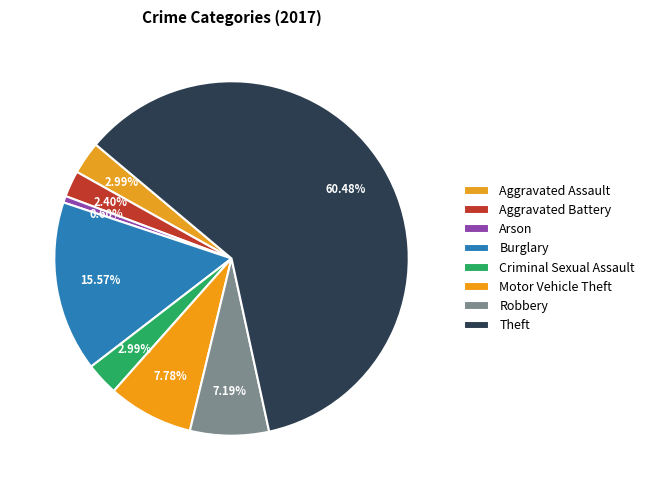

Which category has the smallest portion of the pie?

Arson